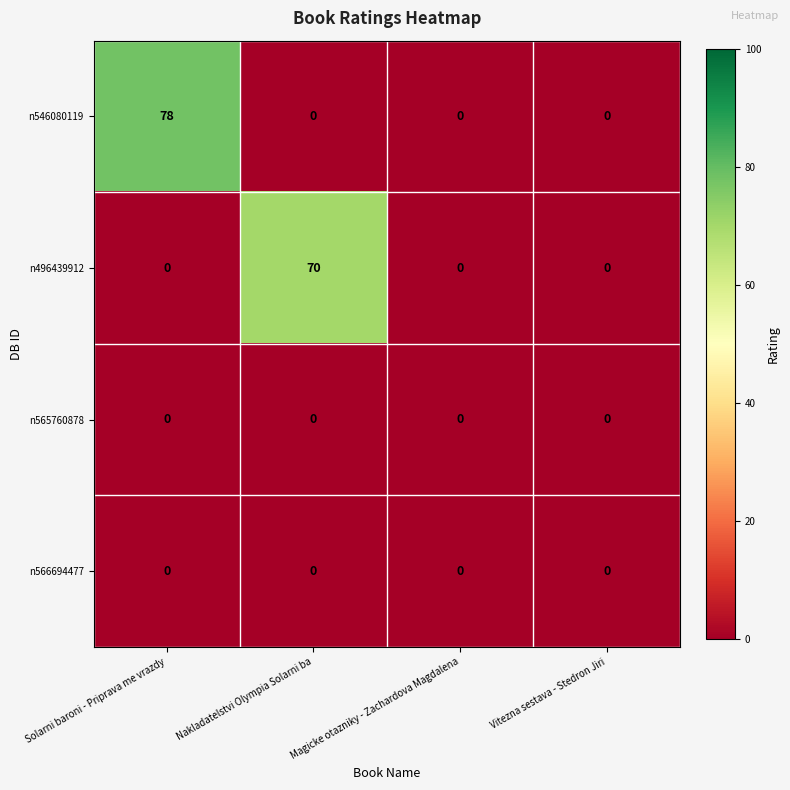

Which category has the highest value across all series?

Solarni baroni - Priprava me vrazdy